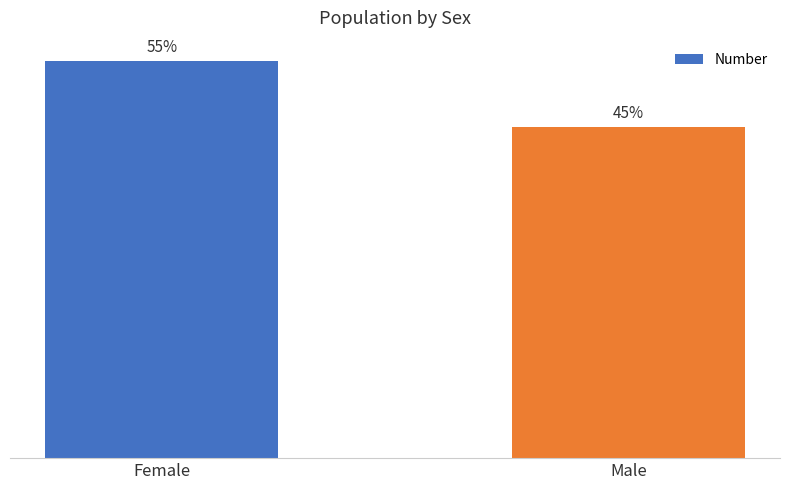

Reading left to right, transcribe all the data shown in this chart.

12694	10568